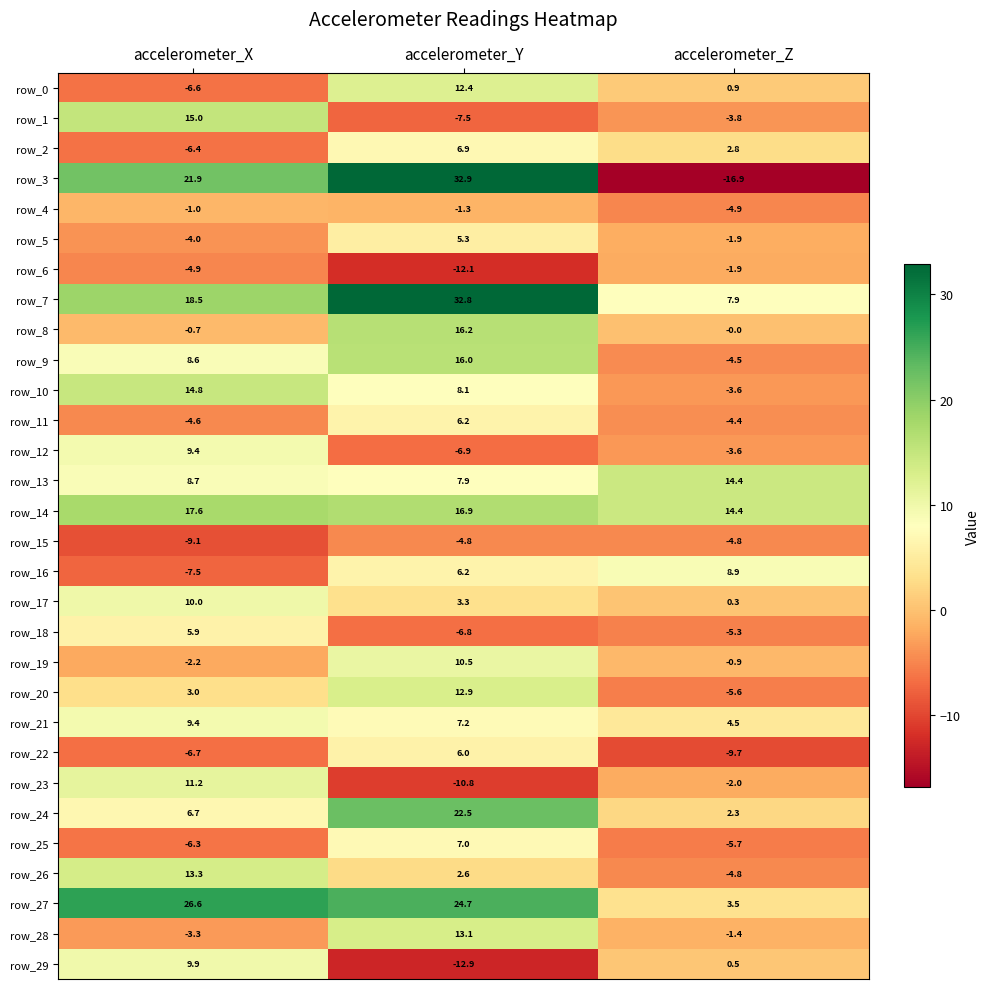

What is the highest value of the row_1 series?

15.0